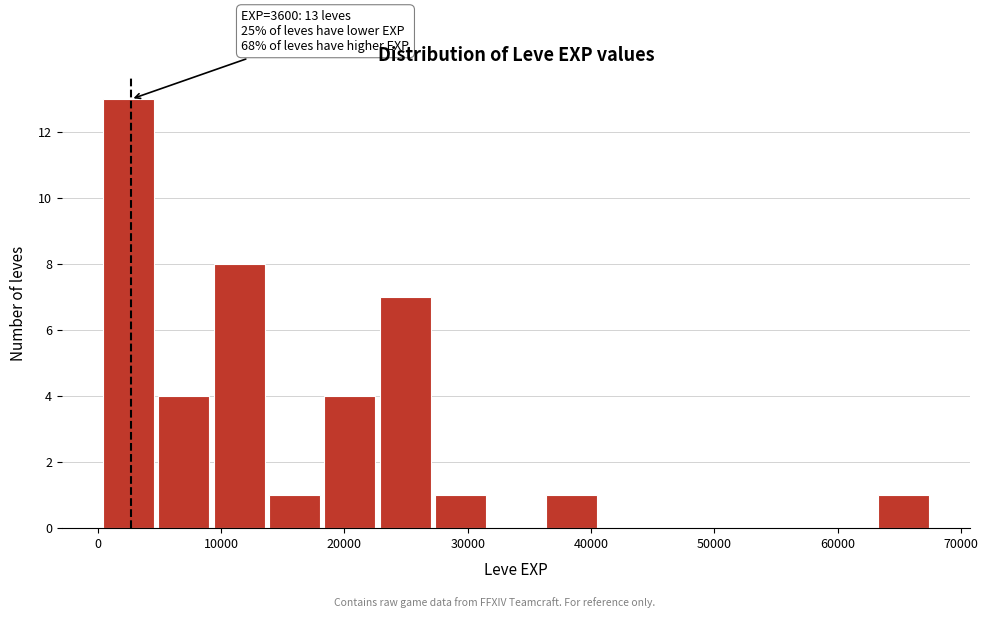

Over which range of the x-axis is the bar tallest?

0 to 5000